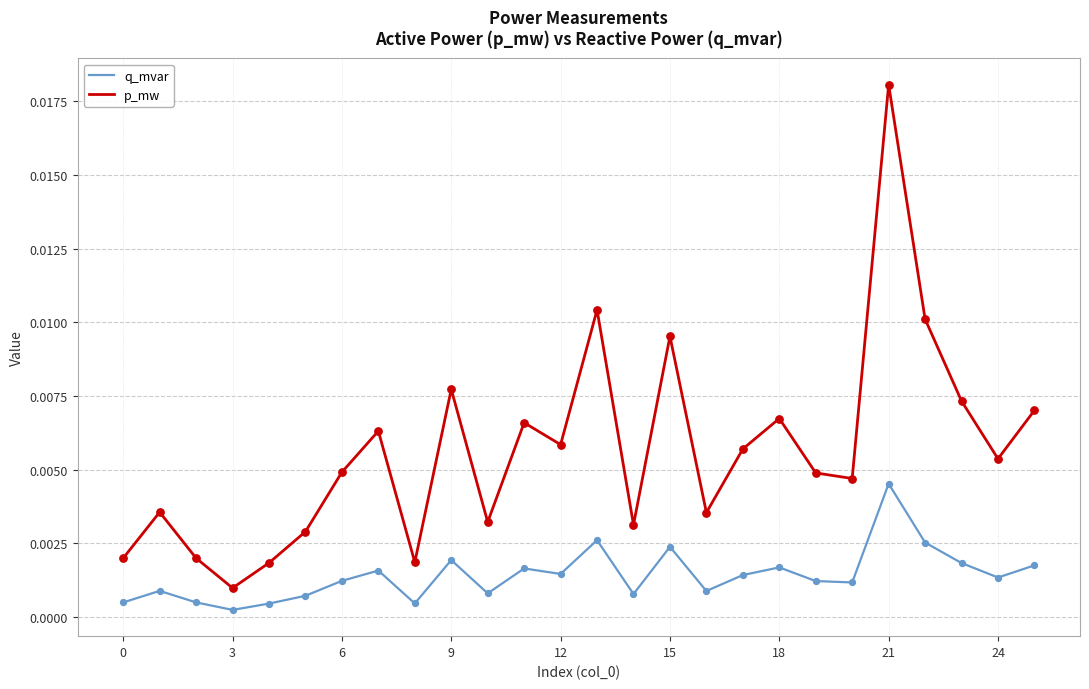

At how many categories does at least one series exceed 0?

26